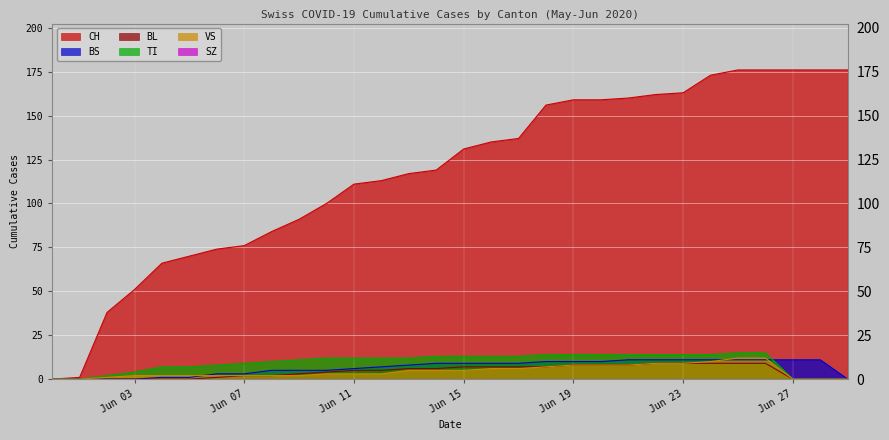

True or false: TI and BL cross at least once.

False